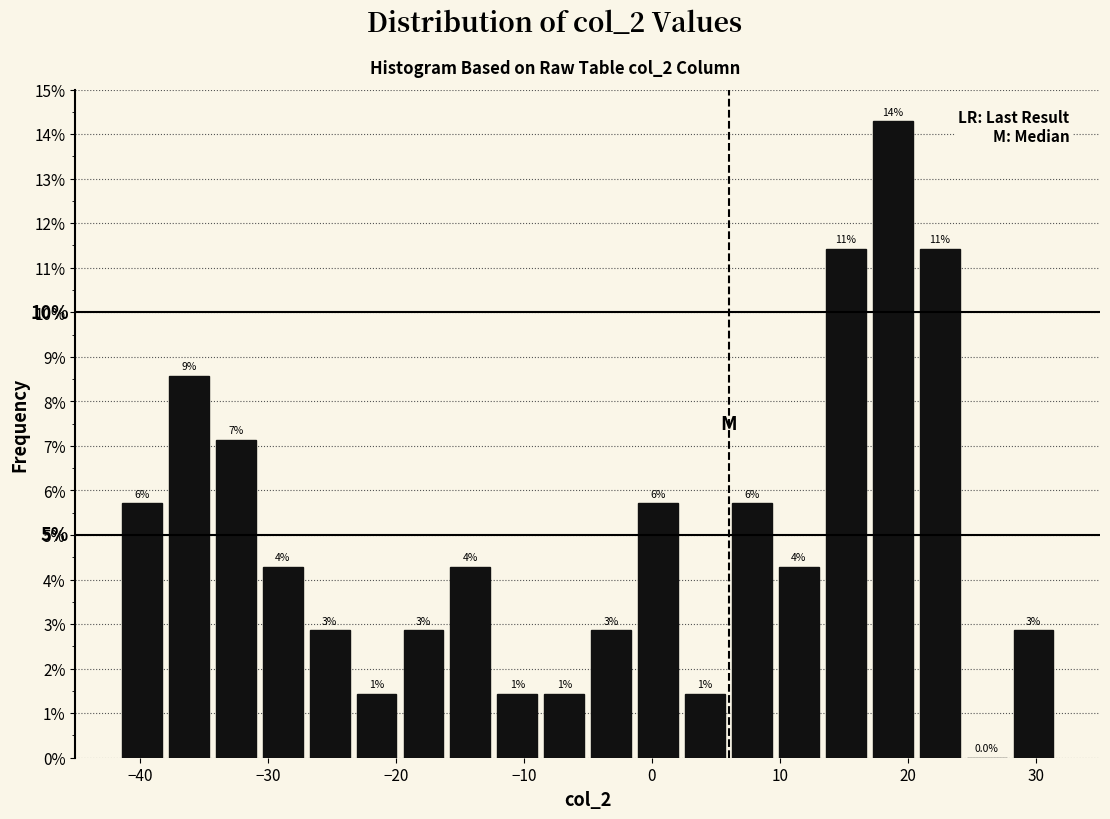

Around what value on the x-axis is the tallest bar? Give the approximate position of its centre, as read against the axis.

19